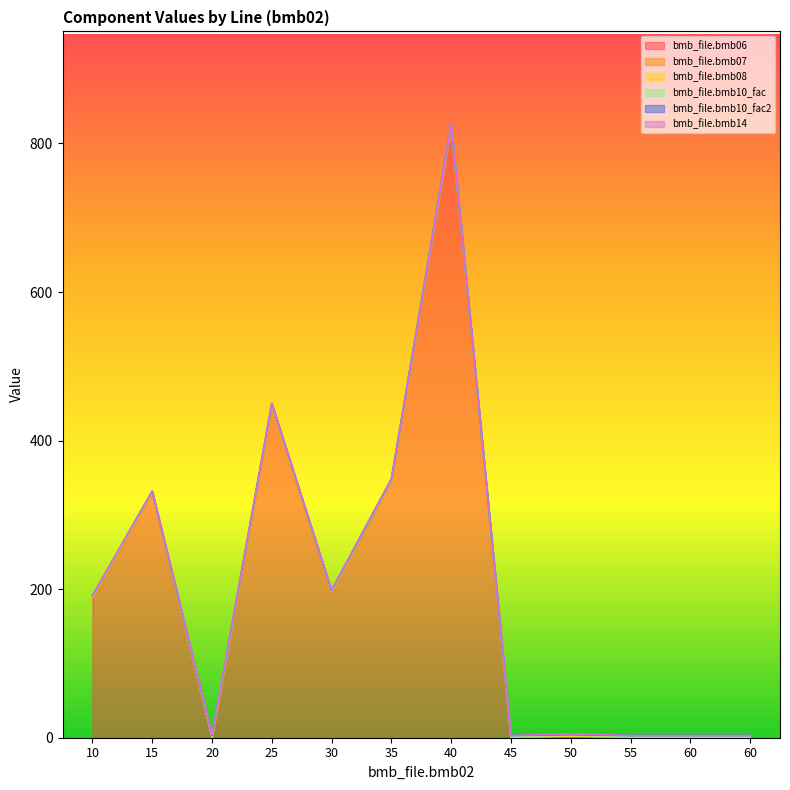

Which label corresponds to the smallest value in the chart?

20